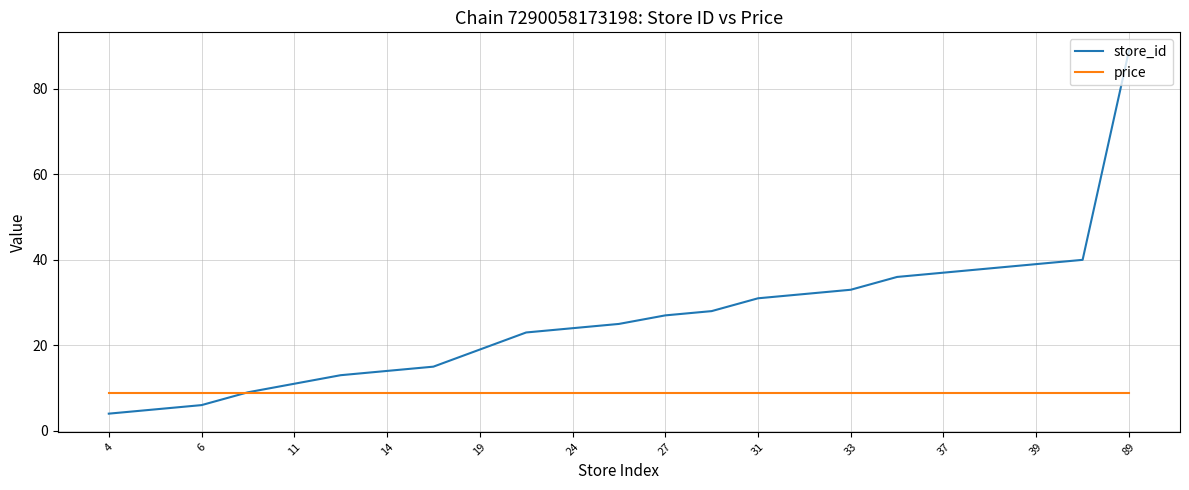

Reading left to right, transcribe all the data shown in this chart.

store_id: 4.0	5.0	6.0	9.0	11.0	13.0	14.0	15.0	19.0	23.0	24.0	25.0	27.0	28.0	31.0	32.0	33.0	36.0	37.0	38.0	39.0	40.0	89.0
price: 8.9	8.9	8.9	8.9	8.9	8.9	8.9	8.9	8.9	8.9	8.9	8.9	8.9	8.9	8.9	8.9	8.9	8.9	8.9	8.9	8.9	8.9	8.9